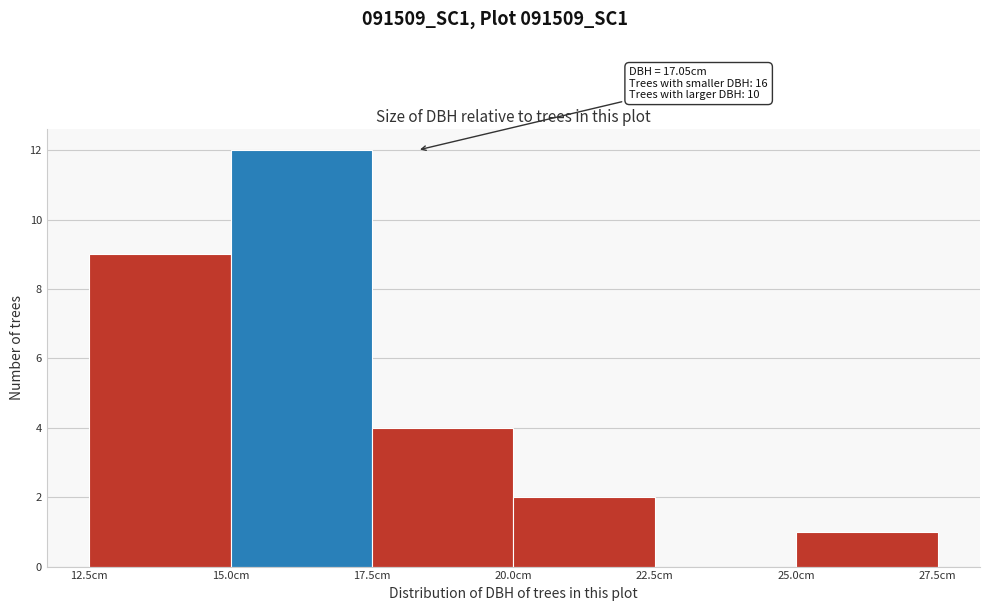

Which range on the x-axis has the tallest bar?

15.0 to 17.5